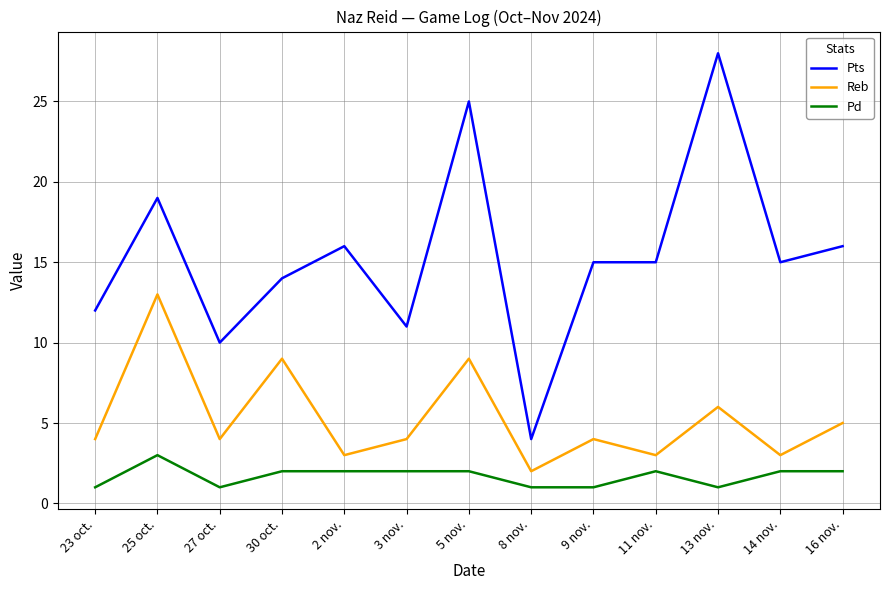

True or false: Pts and Reb intersect in this chart.

False